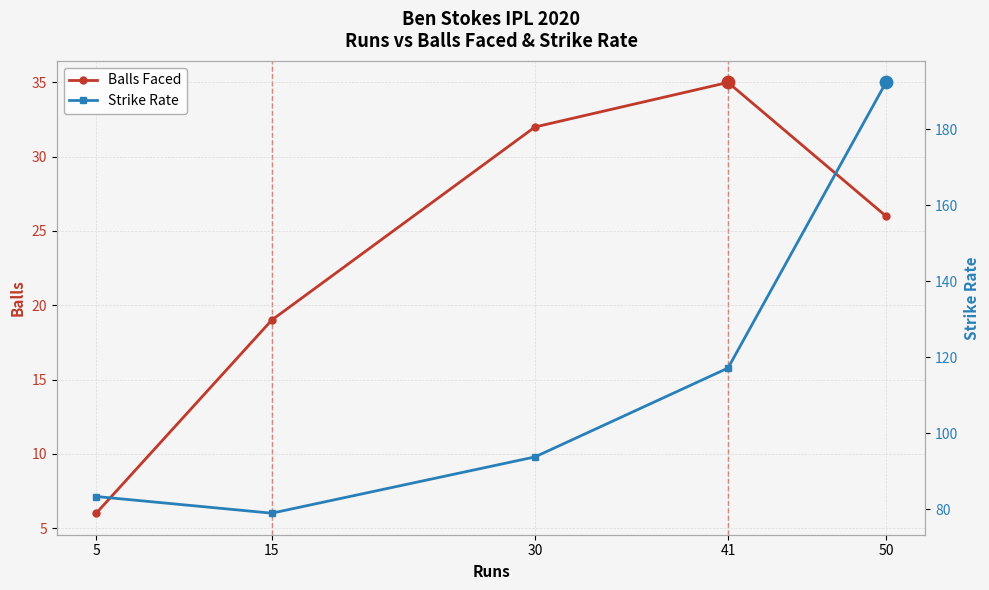

What is the total value across all series at 30?

125.8